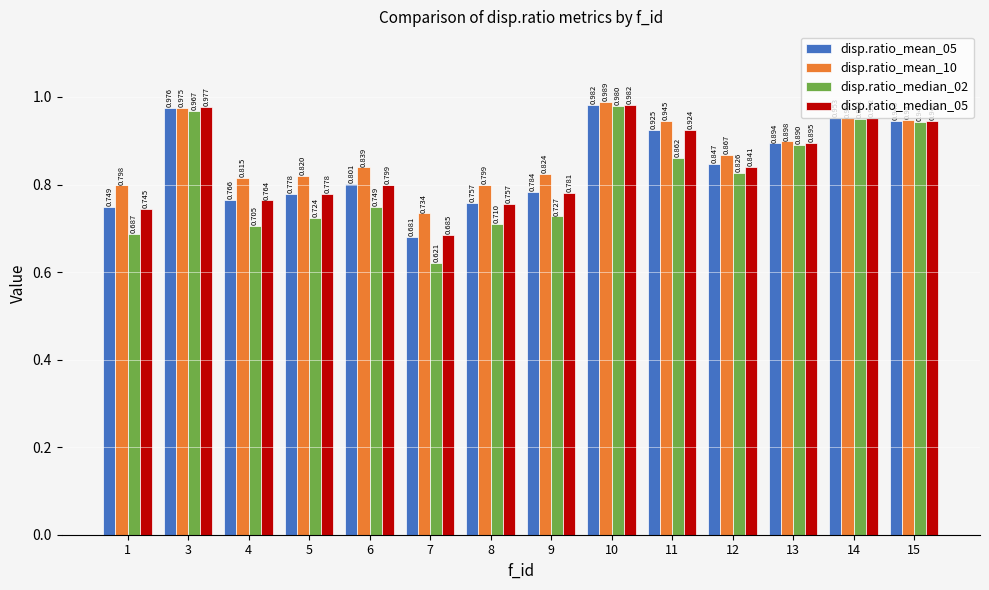

How many bars are there in each group?

4